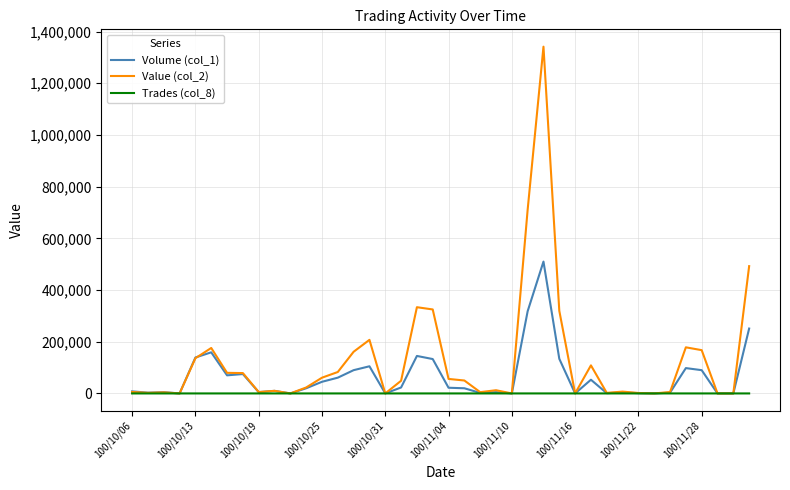

Which series has the largest range (max minus min)?

Value (col_2)